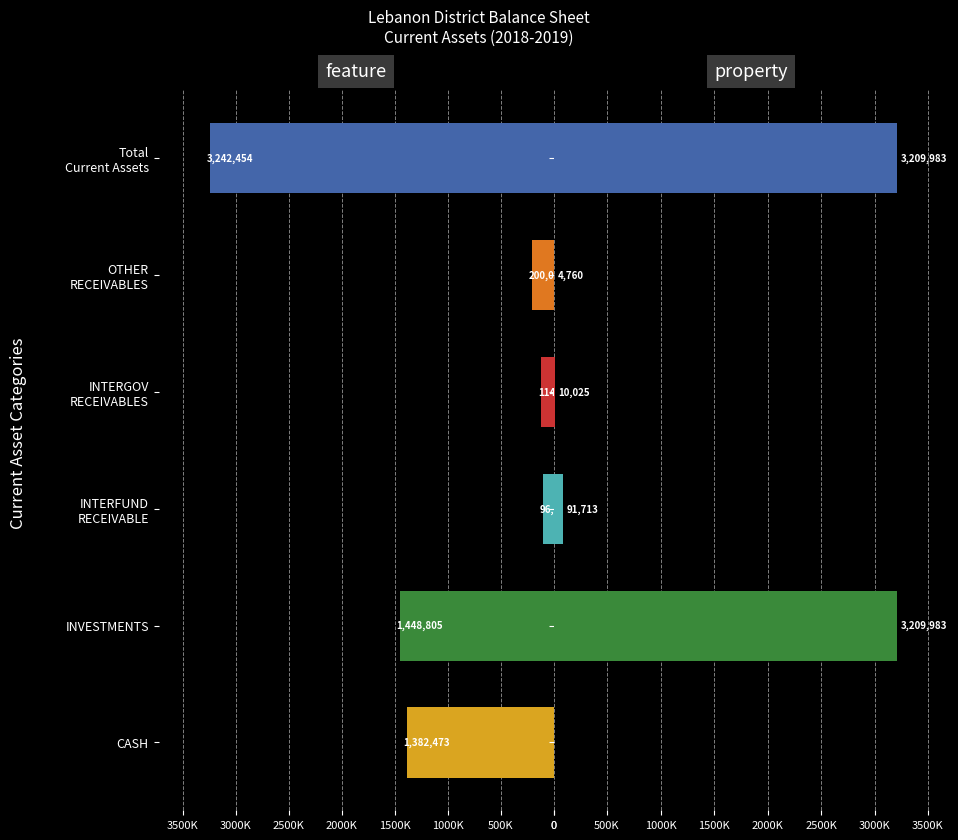

How many values in the Fund 10 GENERAL series are below 1382473?

3